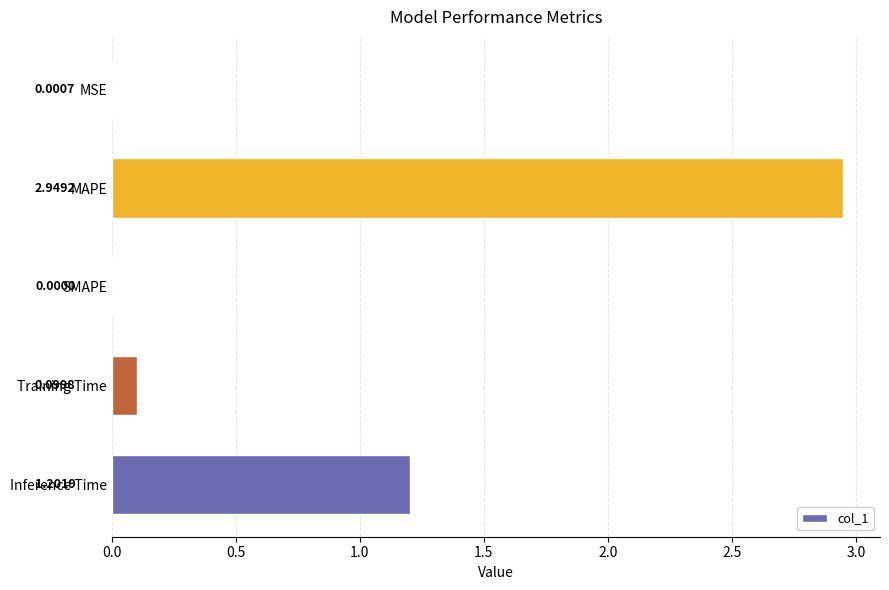

What is the change in value from MAPE to SMAPE?

-2.9